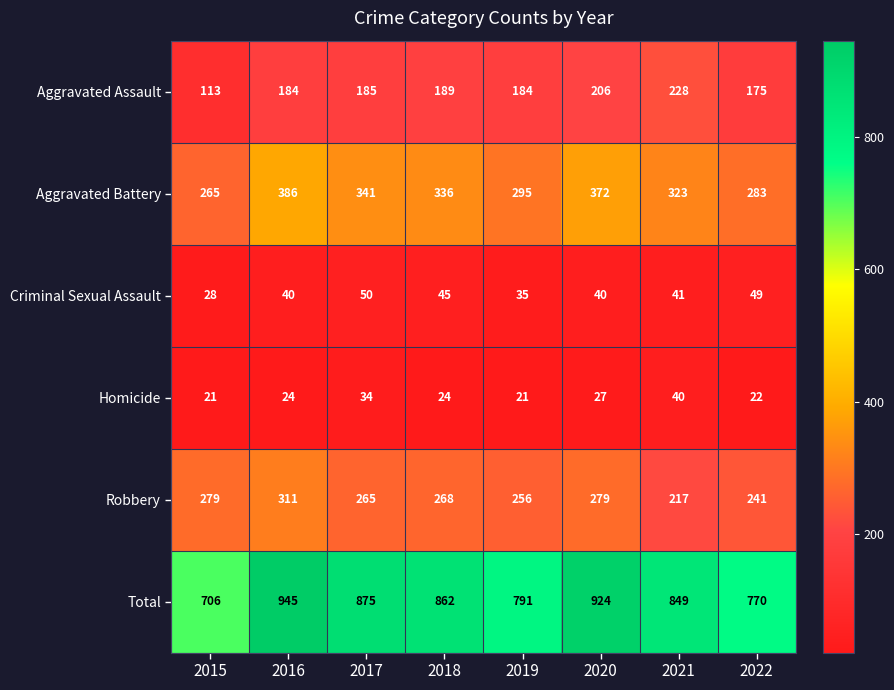

What value does the Aggravated Assault series have at 2017?

185